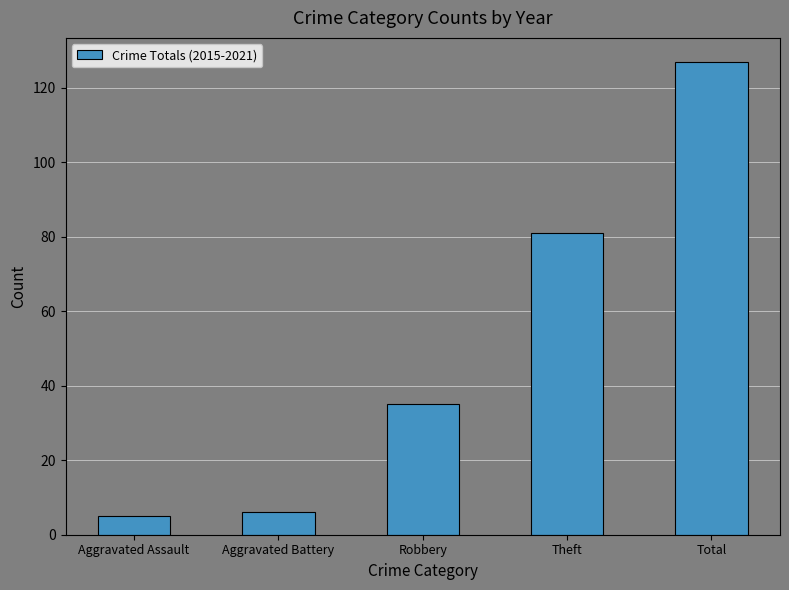

What is the label of the 2nd bar from the left?

Aggravated Battery